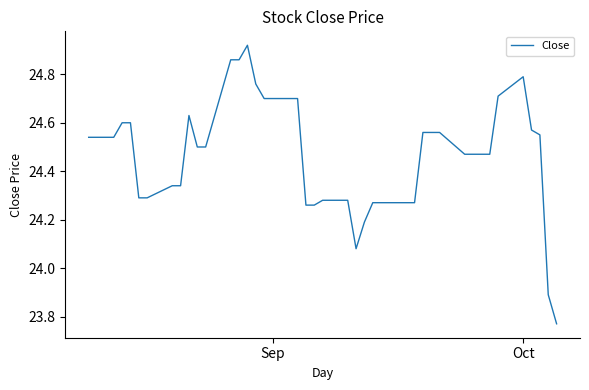

Does the chart display data point markers on the line(s)?

No